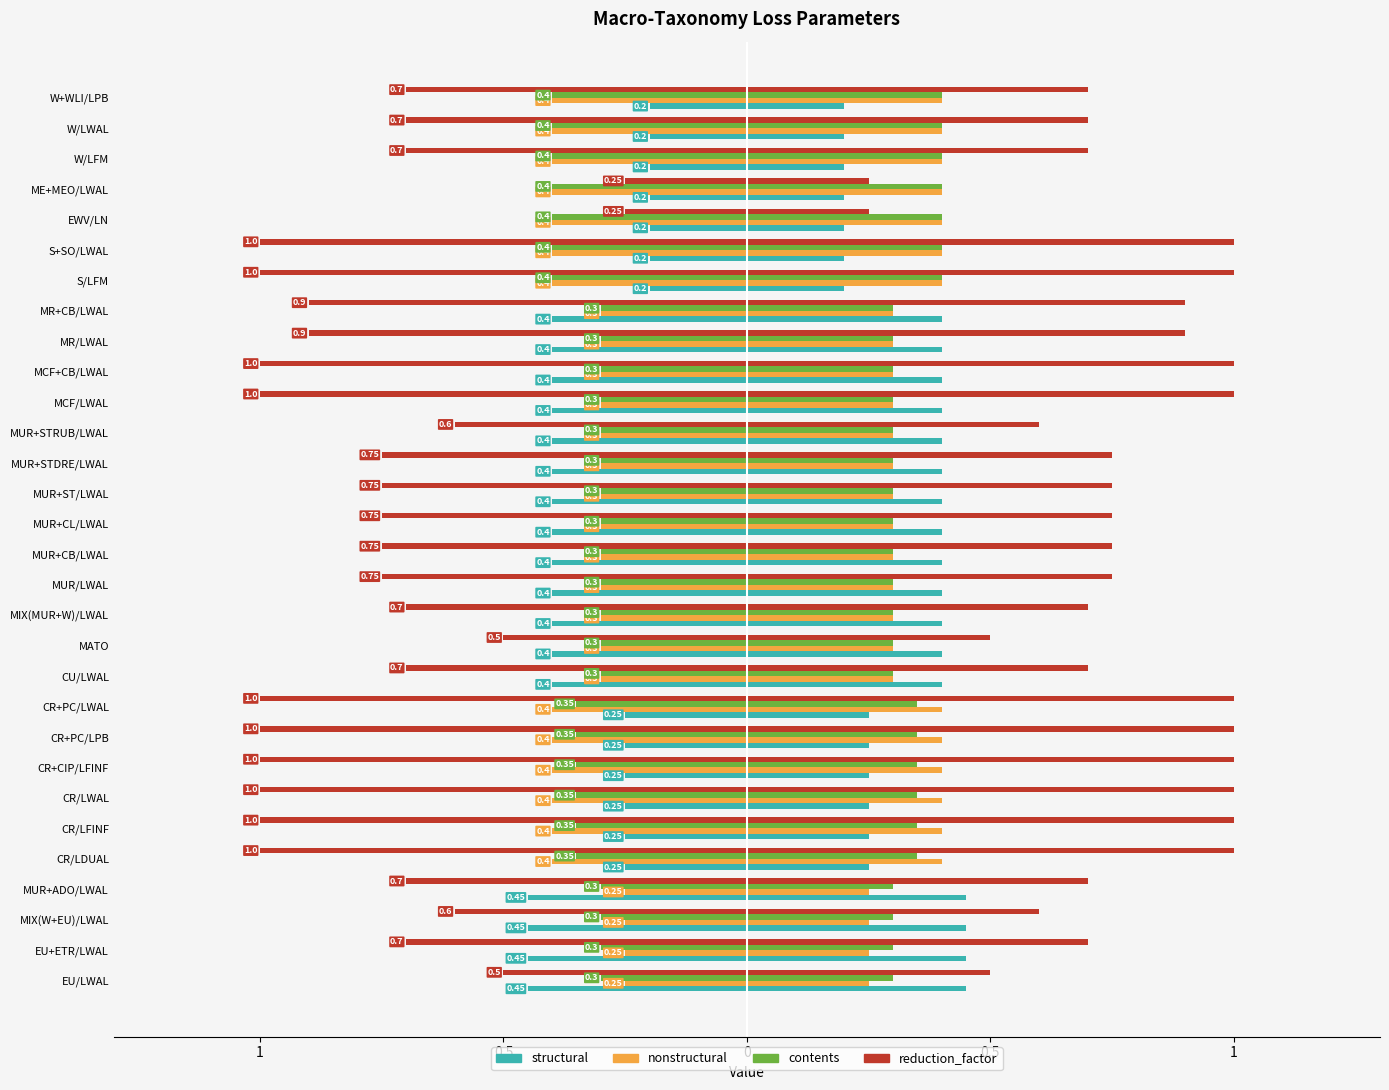

Which series has the widest spread of values?

reduction_factor